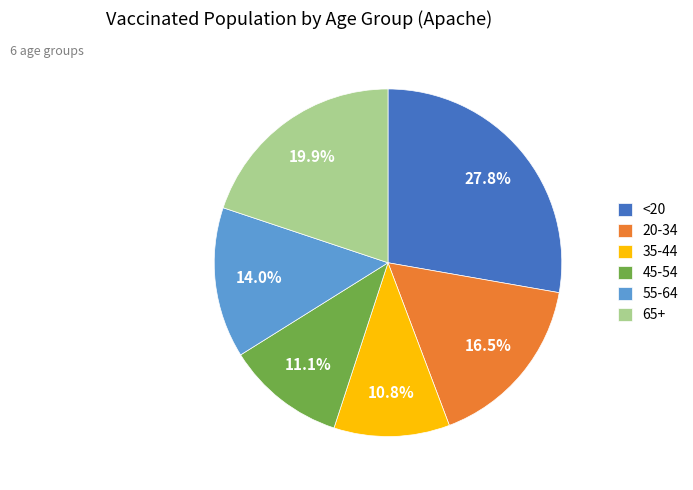

True or false: 35-44 accounts for 21% of the total.

False